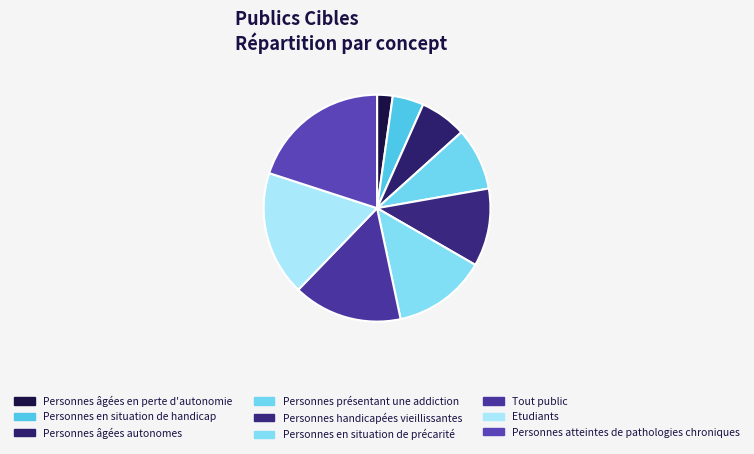

Approximately how many times larger is the value at Personnes présentant une addiction compared to Personnes en situation de précarité?

0.7